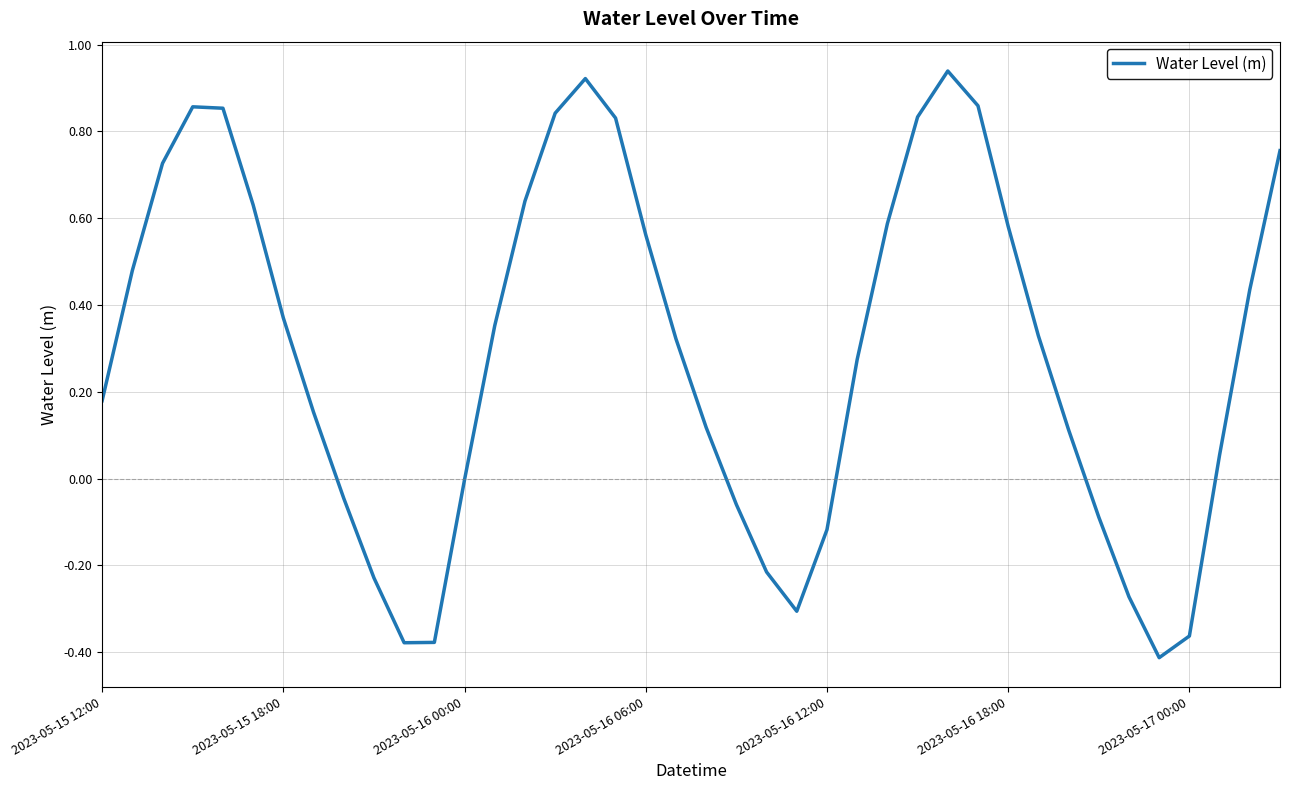

Is it true that the value at 2023-05-16 00:00 is -0.0?

True